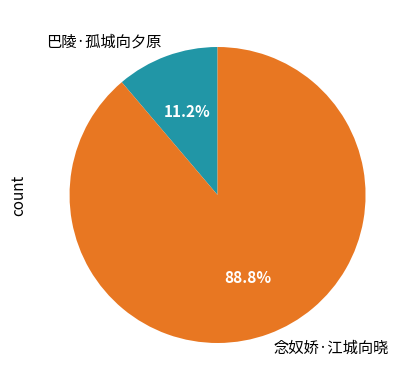

What portion of the pie excludes 念奴娇·江城向晓?

11.2%